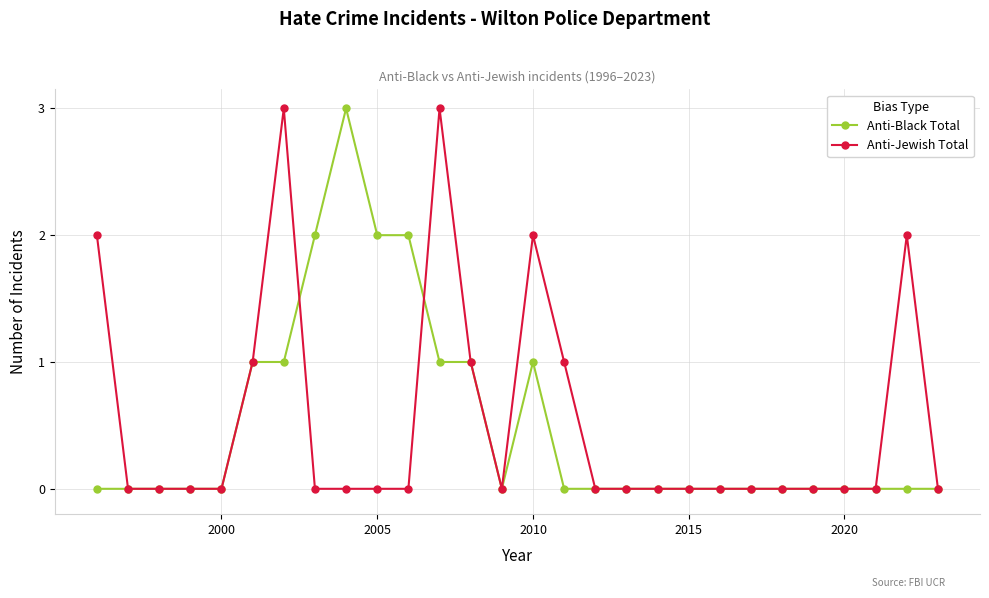

Does the chart display data point markers on the line(s)?

Yes